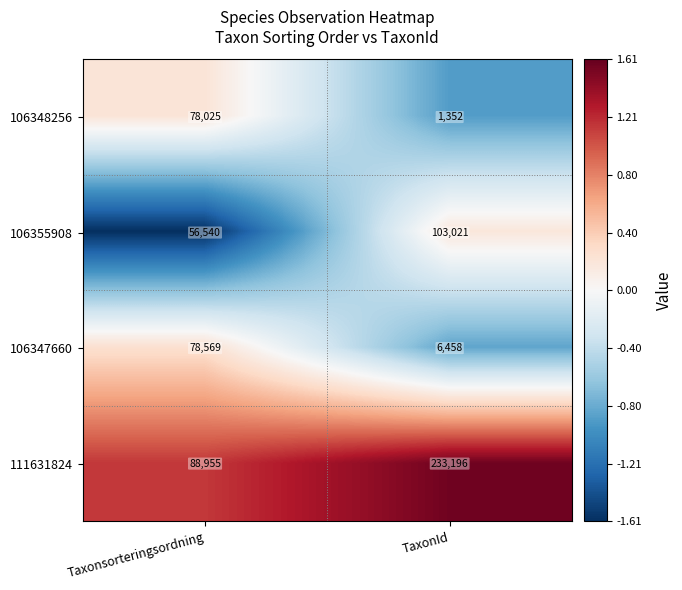

The value of 106355908 at TaxonId is 103021. True or false?

True